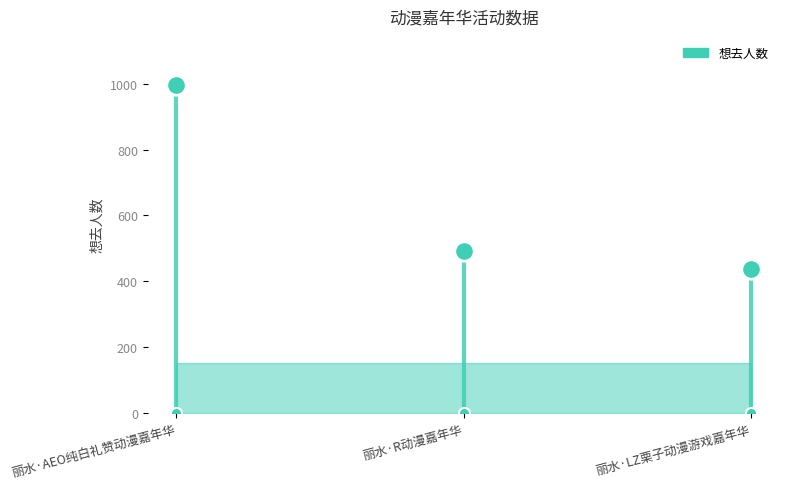

Count the number of categories in the chart.

3